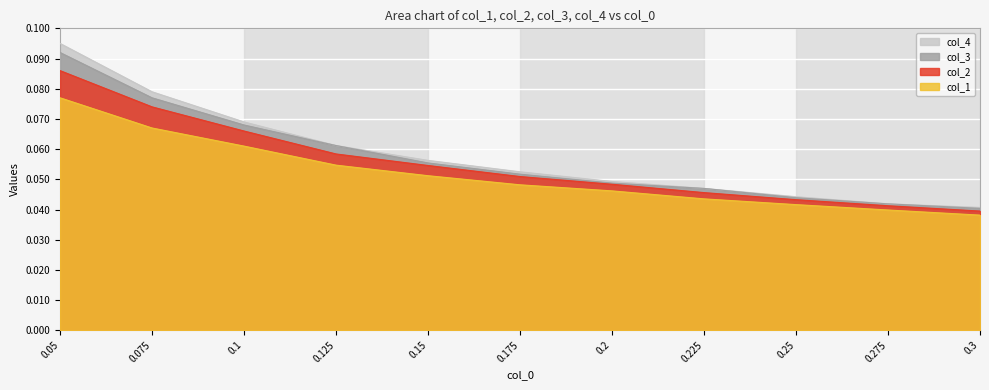

True or false: col_3 has more than 0 interior local peaks.

False